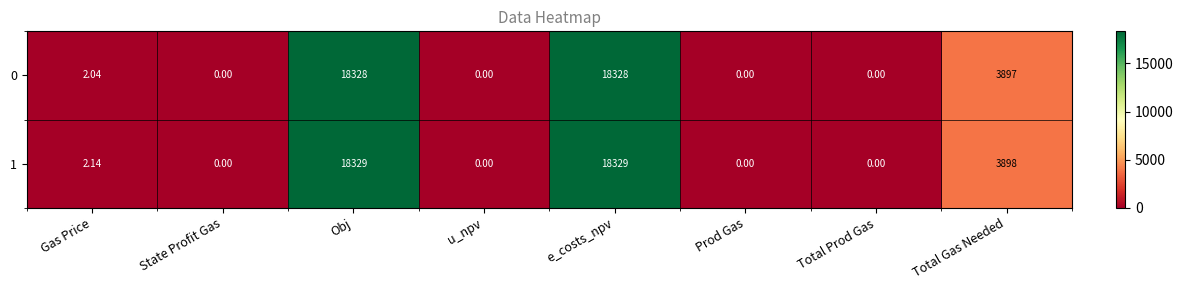

Is the value of 0 at State Profit Gas greater than the value of 1 at e_costs_npv?

No